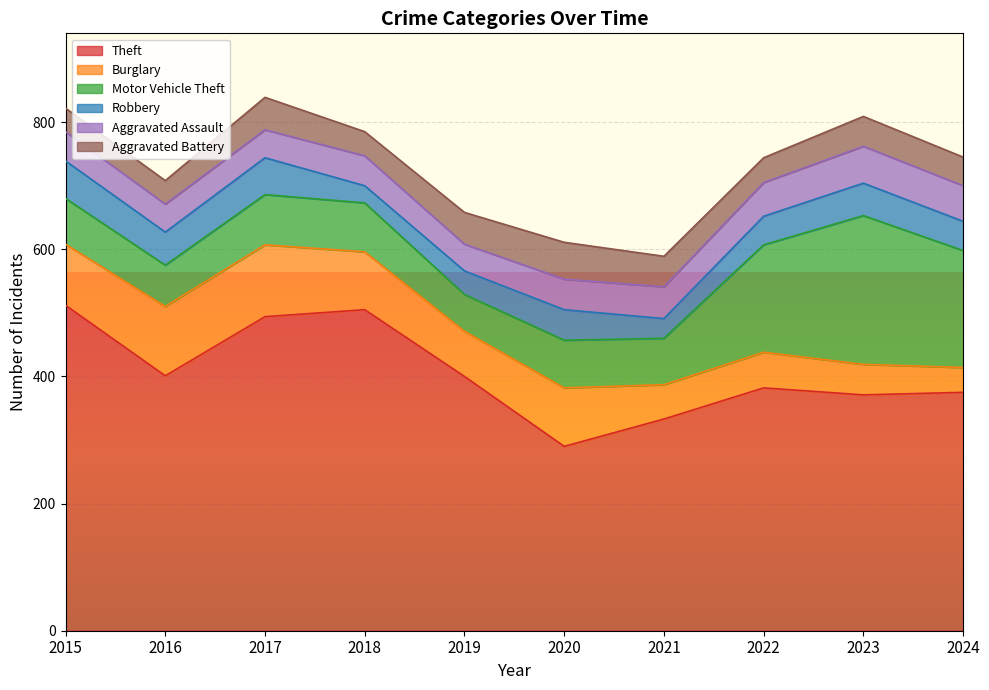

What value does the Aggravated Assault series have at 2016?

44